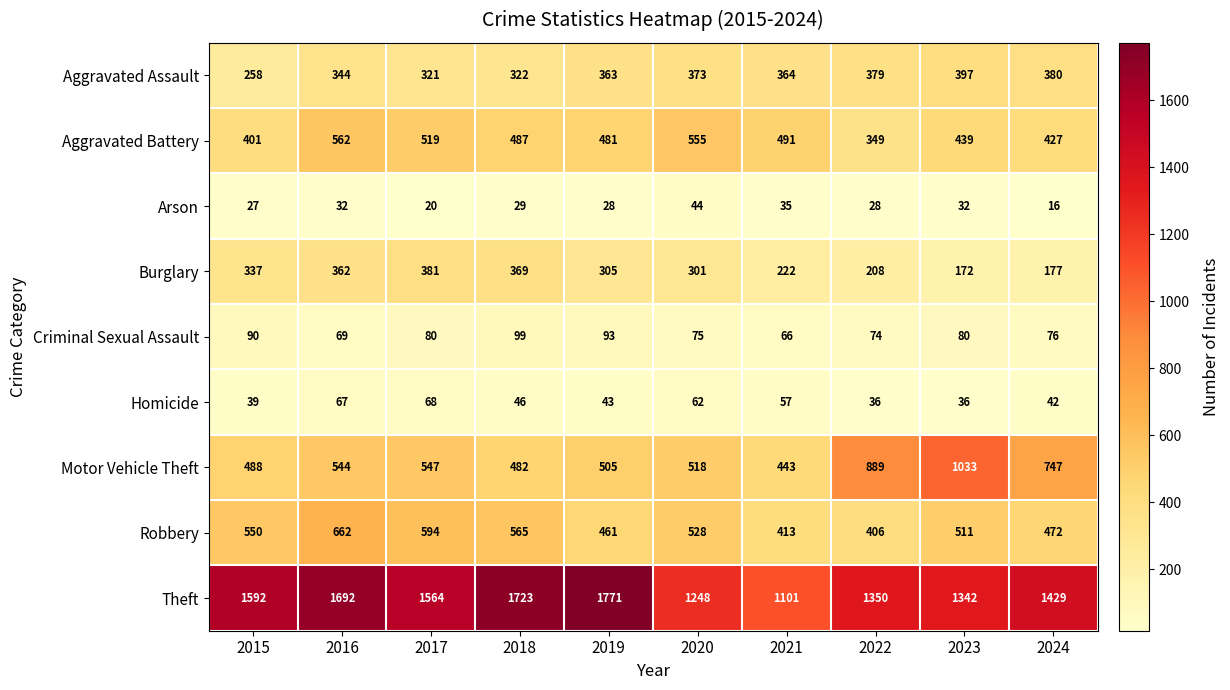

List the series in order of their peak value, highest first.

Theft, Motor Vehicle Theft, Robbery, Aggravated Battery, Aggravated Assault, Burglary, Criminal Sexual Assault, Homicide, Arson